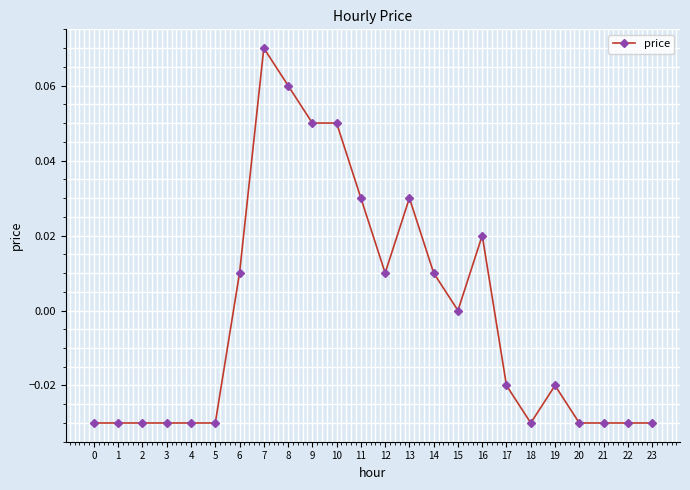

Which category has the highest value across all series?

7